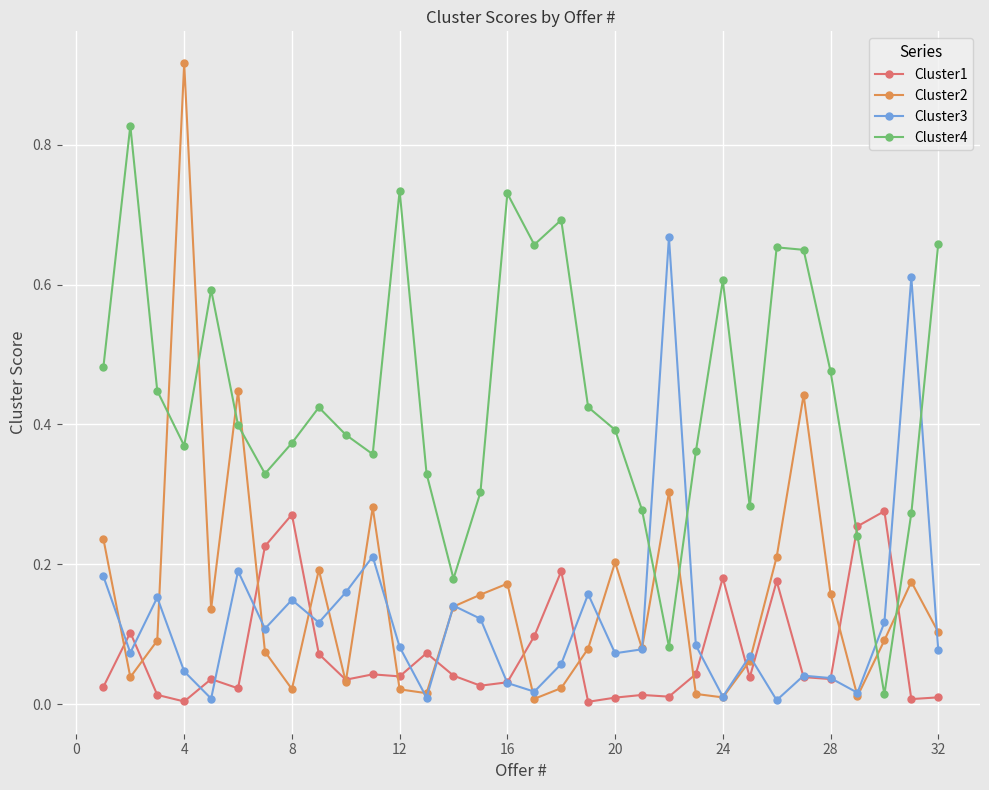

List the series in order of their peak value, highest first.

Cluster2, Cluster4, Cluster3, Cluster1